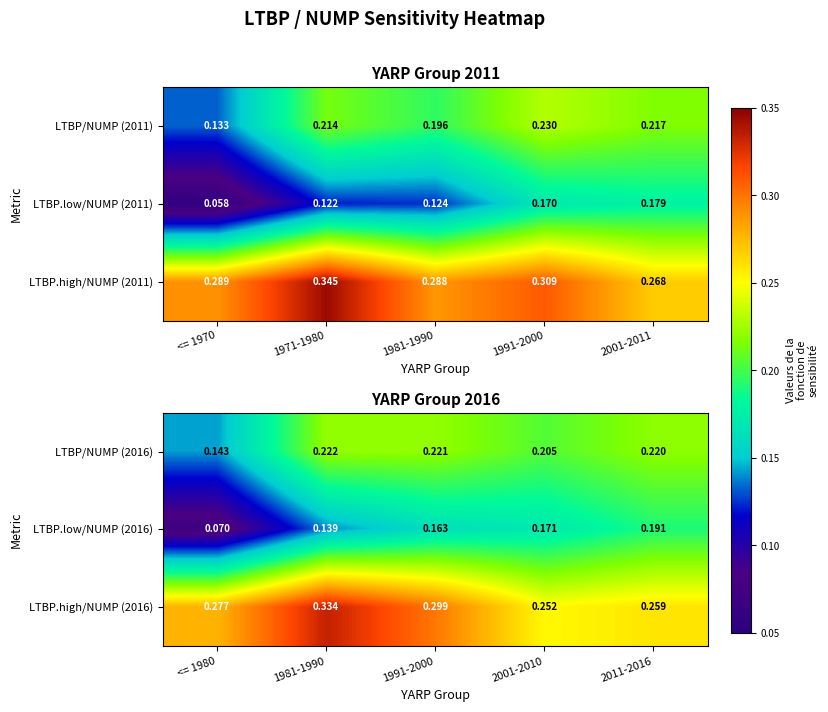

Is the value of LTBP/NUMP (2016) at 1981-1990 greater than the value of LTBP.low/NUMP (2016) at 2001-2010?

Yes